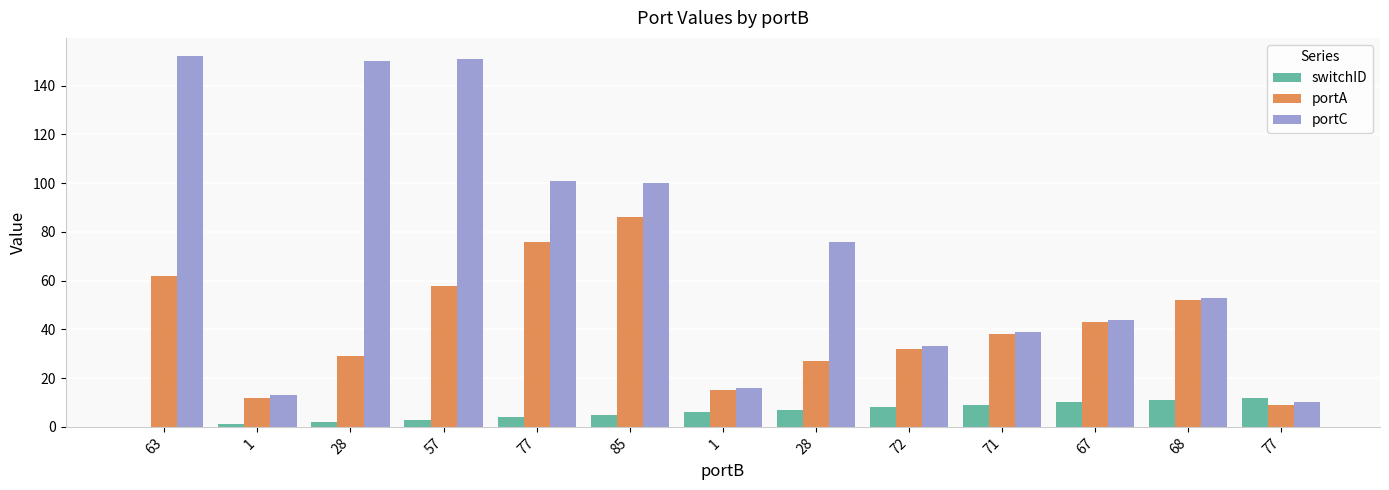

What are all the series names shown in the legend?

switchID, portA, portC